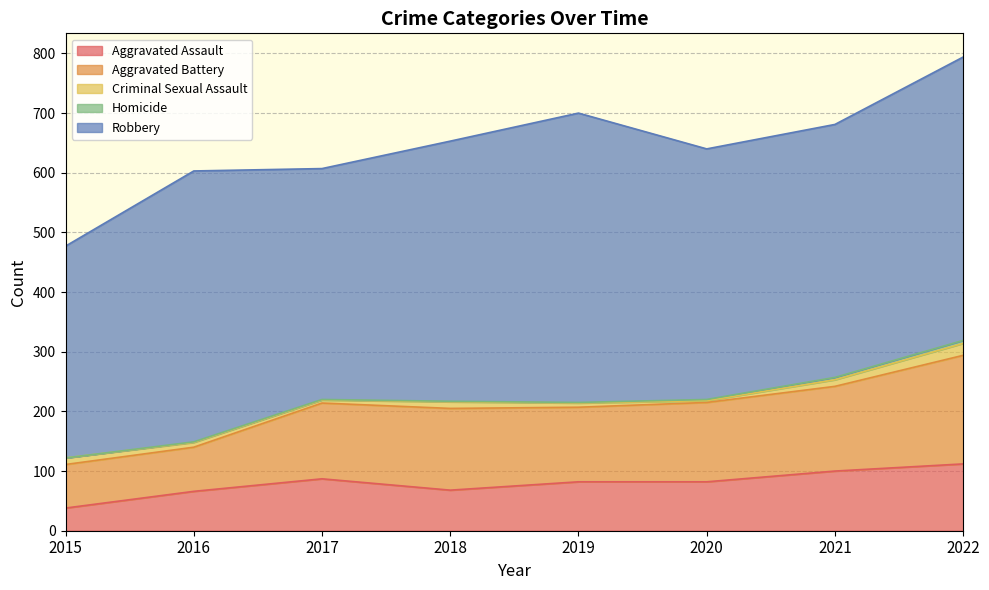

Reading left to right, what are all the values shown in this chart?

Aggravated Assault: 2015=38	2016=66	2017=87	2018=68	2019=82	2020=82	2021=100	2022=112
Aggravated Battery: 2015=73	2016=74	2017=127	2018=137	2019=125	2020=133	2021=142	2022=182
Criminal Sexual Assault: 2015=11	2016=8	2017=5	2018=11	2019=7	2020=3	2021=11	2022=20
Homicide: 2015=0	2016=1	2017=1	2018=1	2019=1	2020=2	2021=4	2022=5
Robbery: 2015=355	2016=454	2017=387	2018=436	2019=485	2020=420	2021=424	2022=475